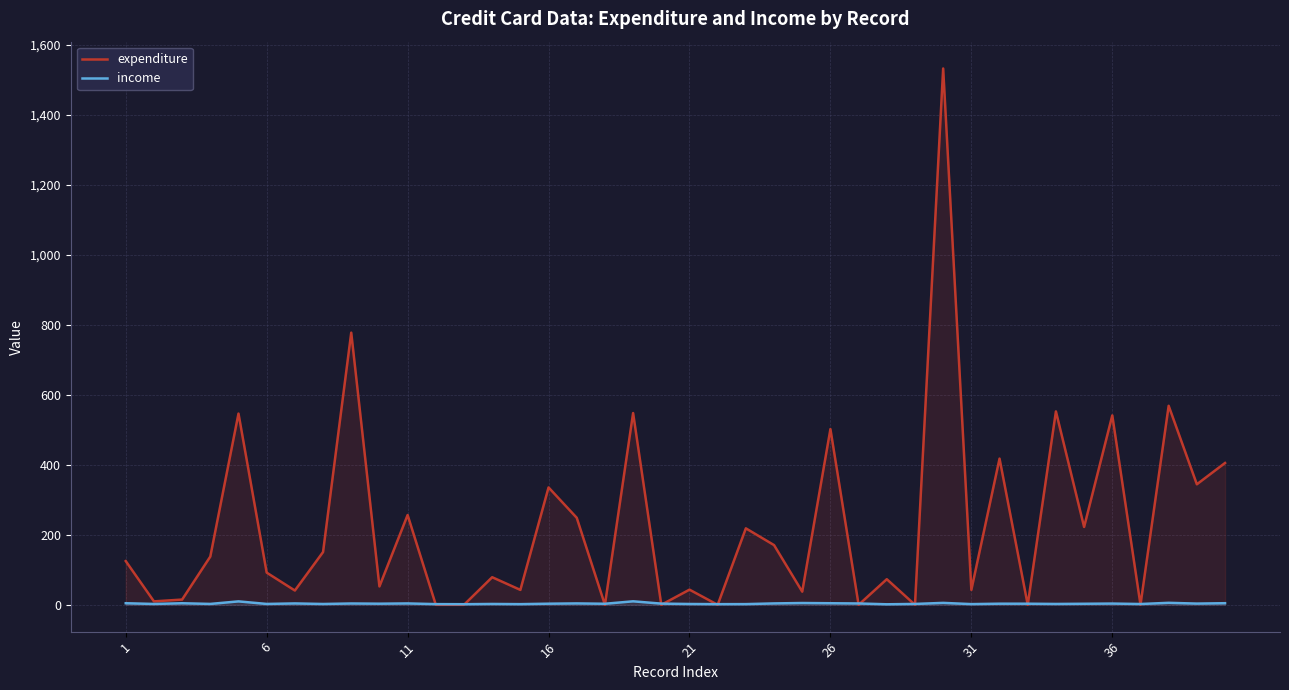

Does the chart display data point markers on the line(s)?

No